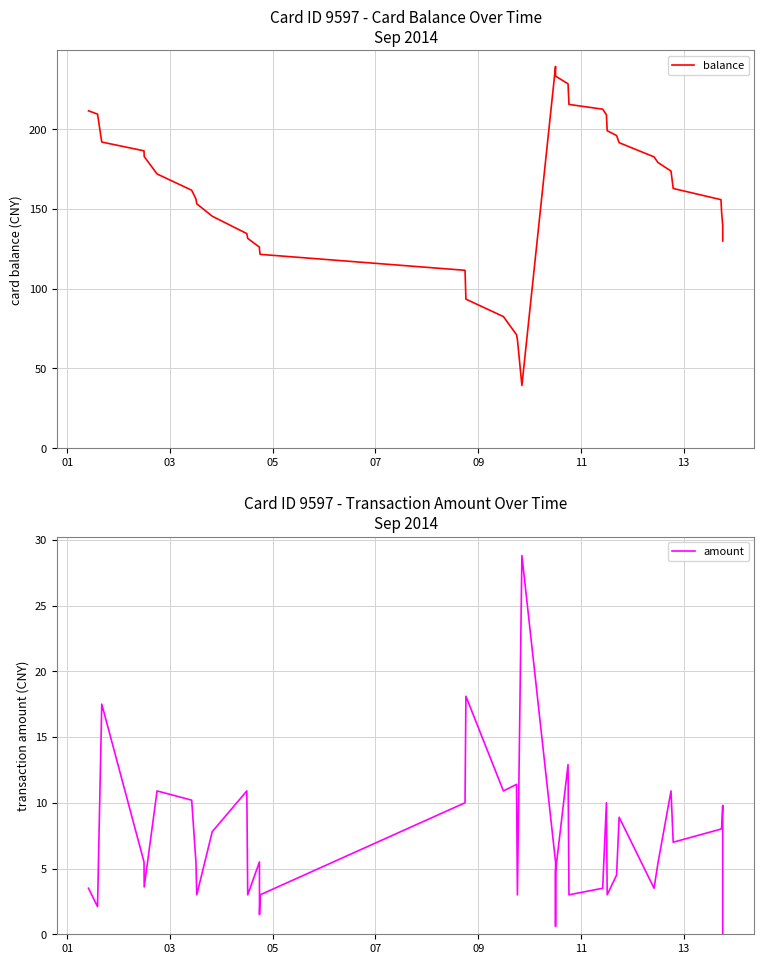

True or false: balance and amount cross at least once.

False